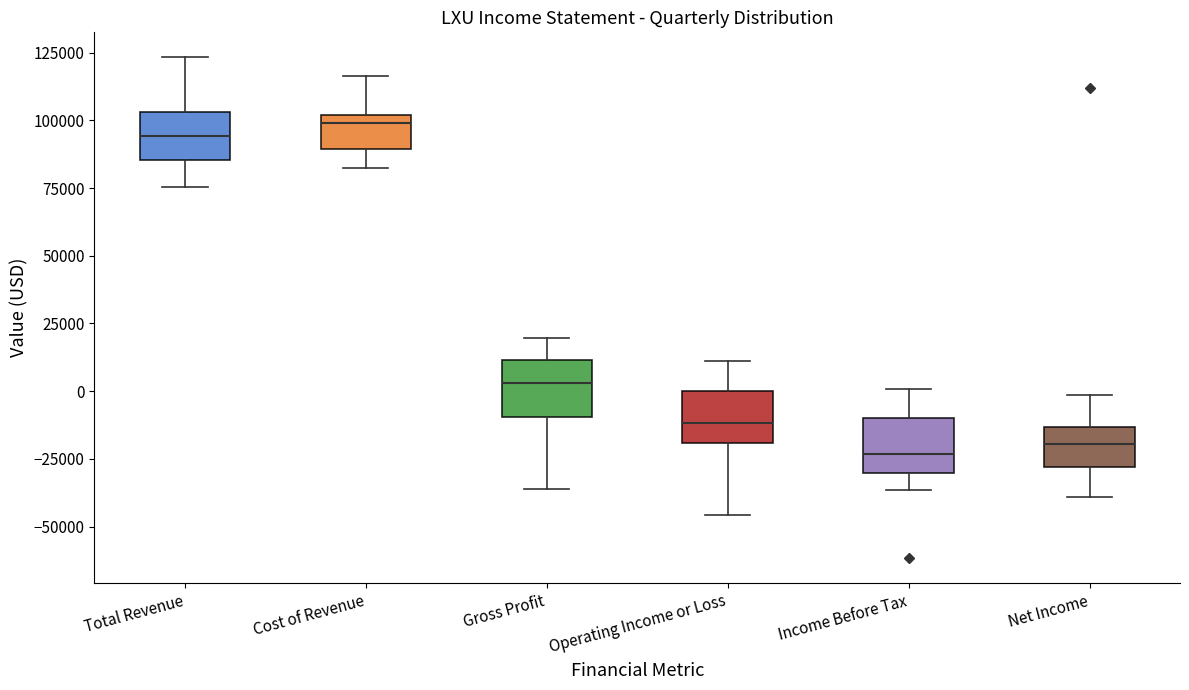

Reading left to right, transcribe this box plot: for each box, give where its median line is, the range the box spans, and where its two whiskers end, as read against the y-axis. The values are not printed on the chart, so give them approximately, as read against the axis.

Total Revenue: median 95000, box 85000 to 105000, whiskers 75000 to 125000
Cost of Revenue: median 100000 (just below the box's upper edge), box 90000 to 100000, whiskers 80000 to 115000
Gross Profit: median 5000, box -10000 to 10000, whiskers -35000 to 20000
Operating Income or Loss: median -10000, box -20000 to 0, whiskers -45000 to 10000
Income Before Tax: median -25000, box -30000 to -10000, whiskers -35000 to 0
Net Income: median -20000, box -30000 to -15000, whiskers -40000 to 0